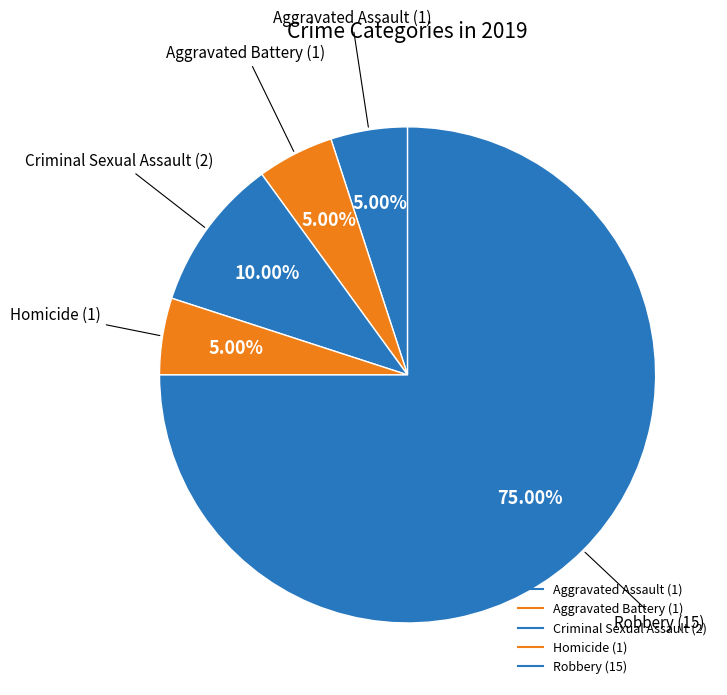

Rank the categories by value from highest to lowest.

Robbery, Criminal Sexual Assault, Aggravated Assault, Aggravated Battery, Homicide